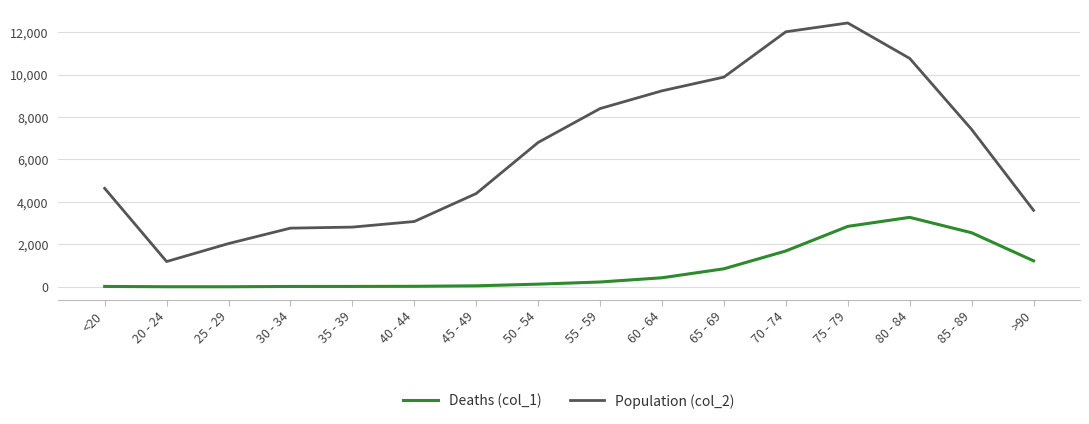

Which series has the widest spread of values?

Population (col_2)